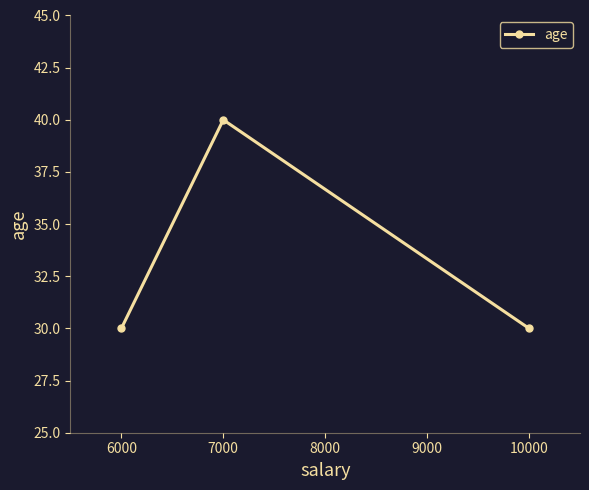

Does the chart have visible grid lines?

No